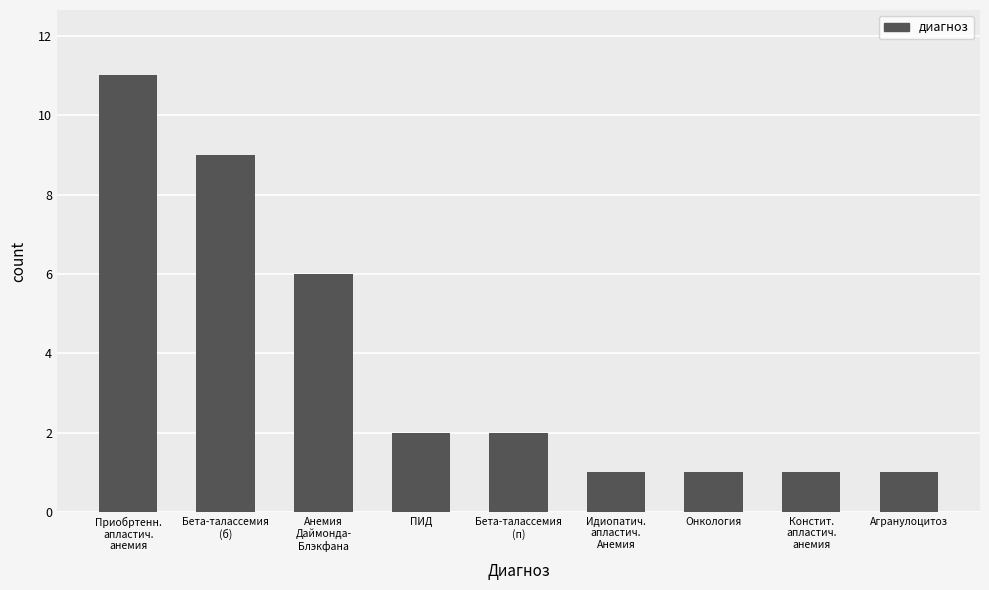

Are the bars horizontal?

No